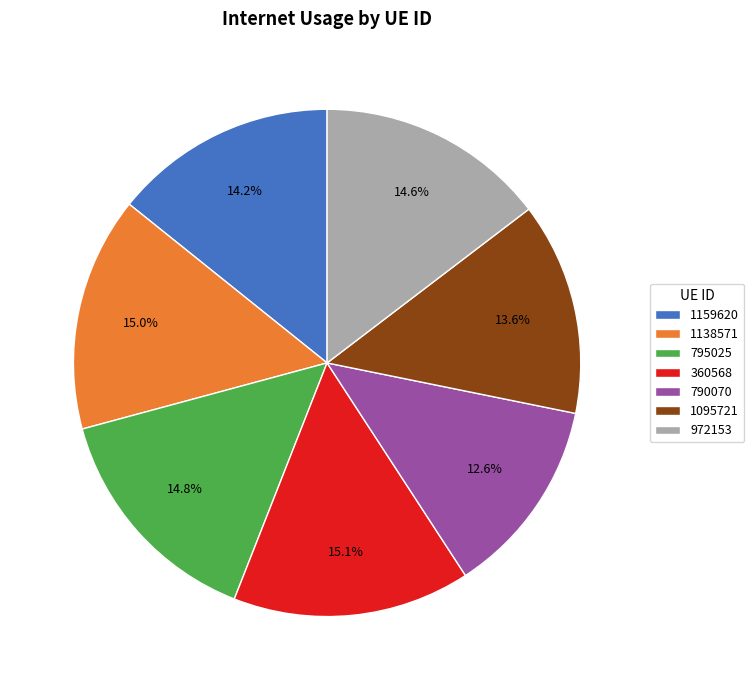

Which slice is the smallest?

790070